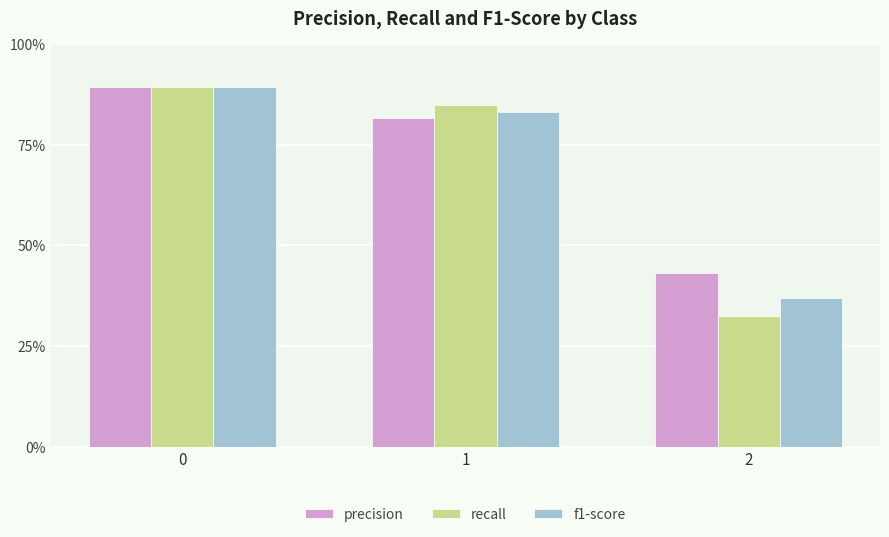

What are all the series names shown in the legend?

precision, recall, f1-score